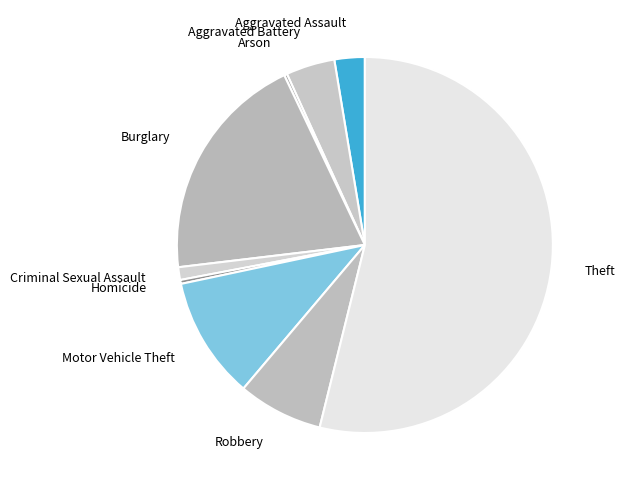

Do Aggravated Assault and Aggravated Battery together represent more than half of the pie?

No